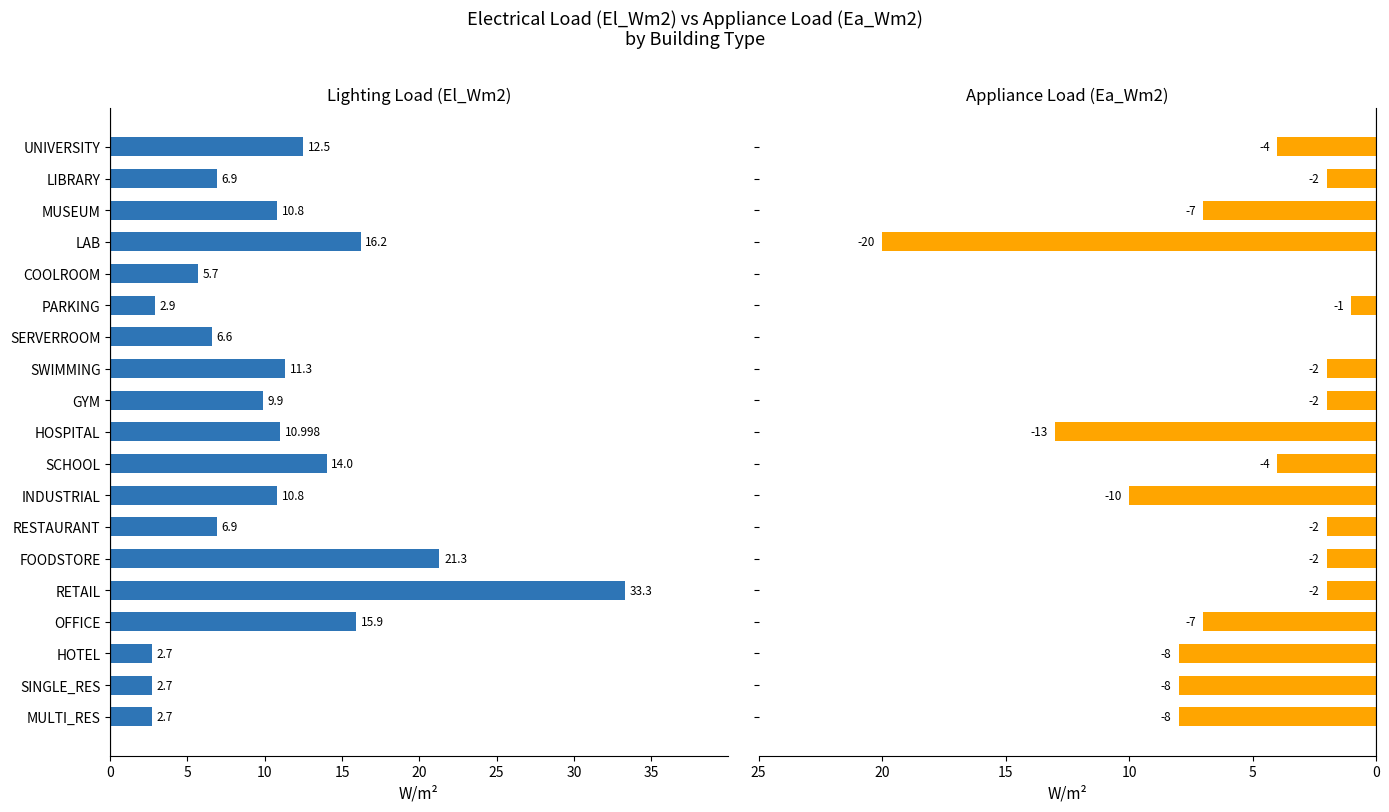

How many bars are there in total?

38